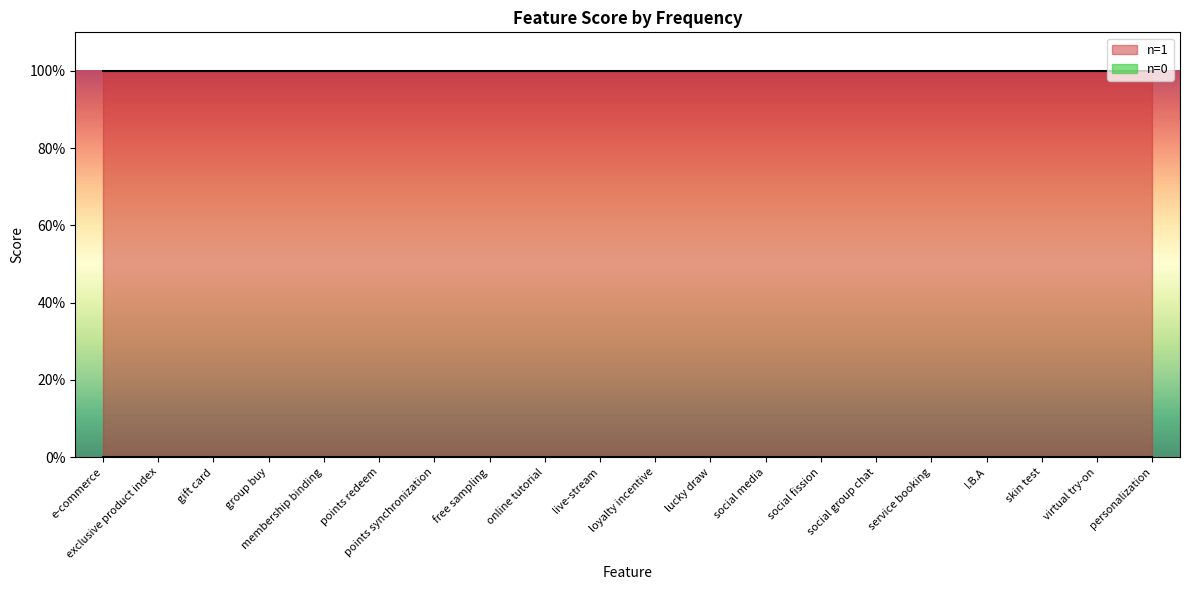

Between e-commerce and online tutorial, which series saw the biggest shift?

n=0